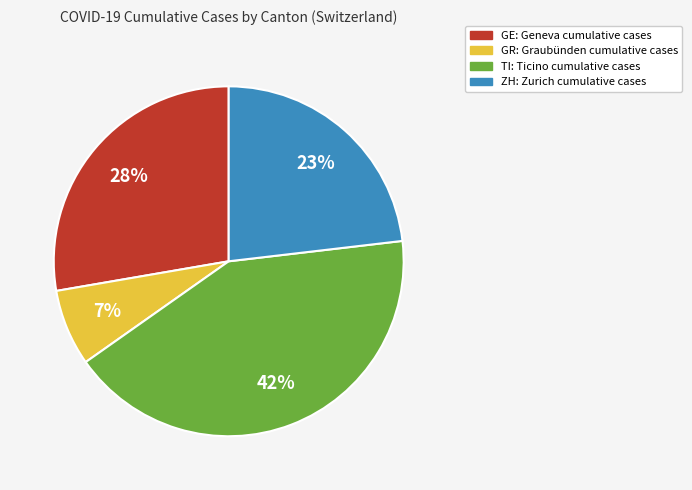

Does any single category account for the majority?

No